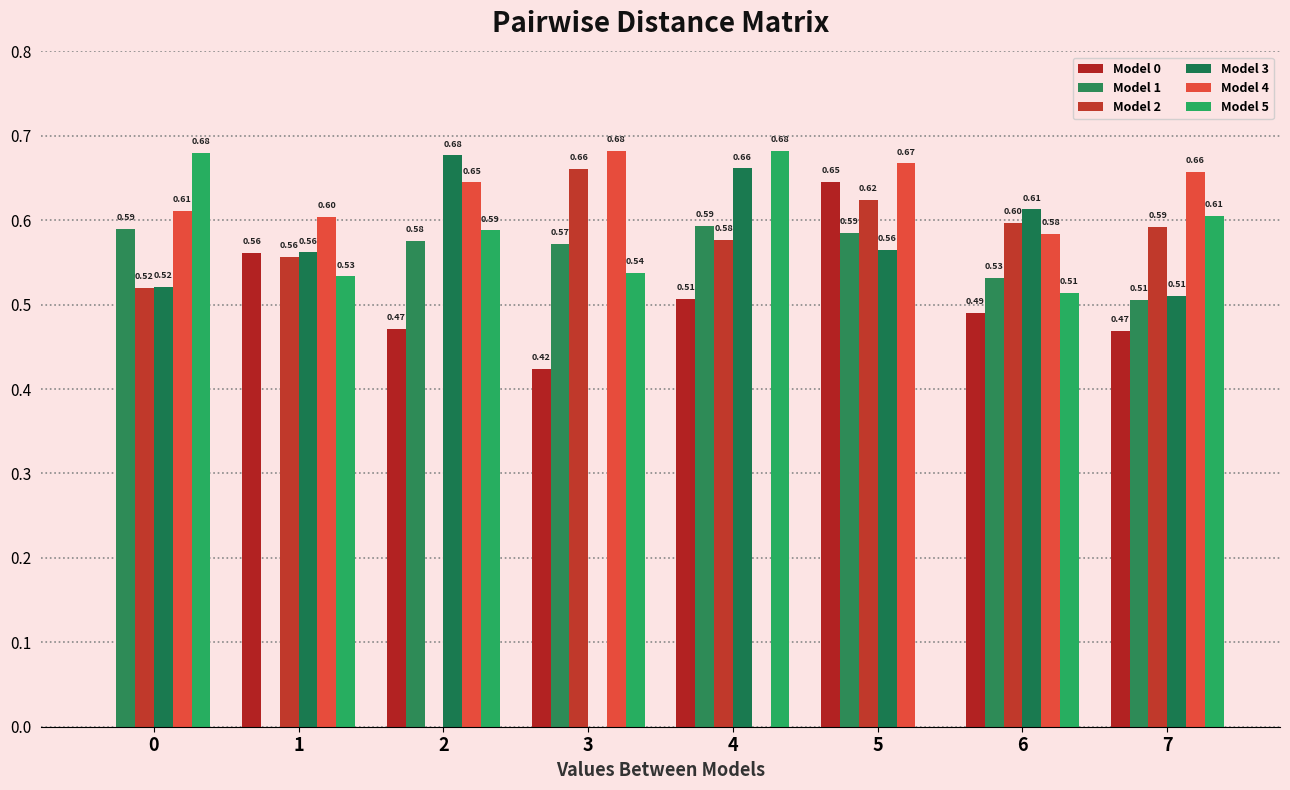

The Model 5 series shows 0.3 at 5. True or false?

False